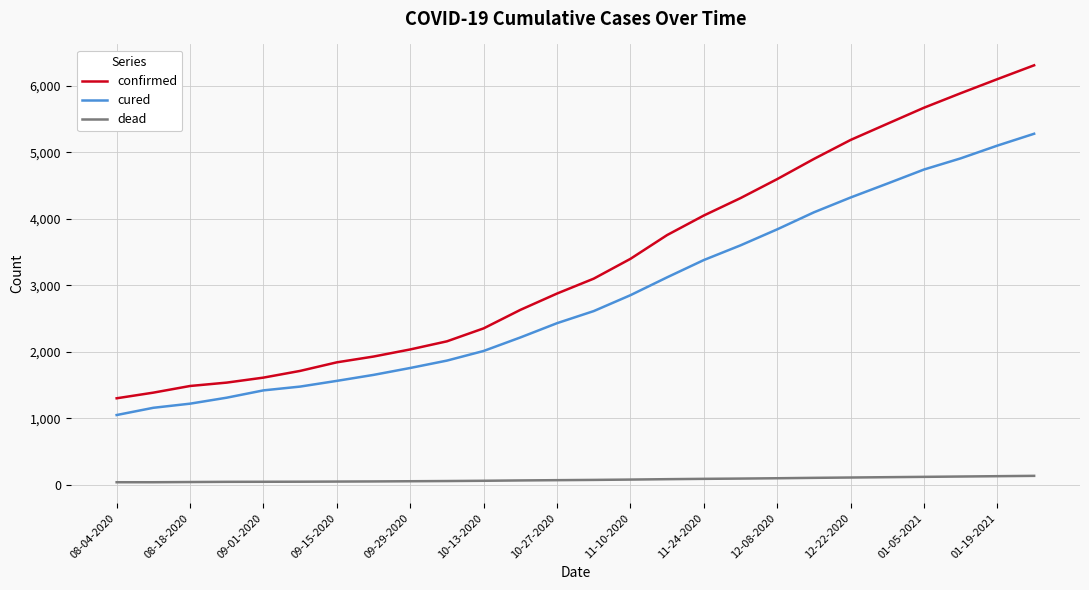

True or false: dead and confirmed cross at least once.

False